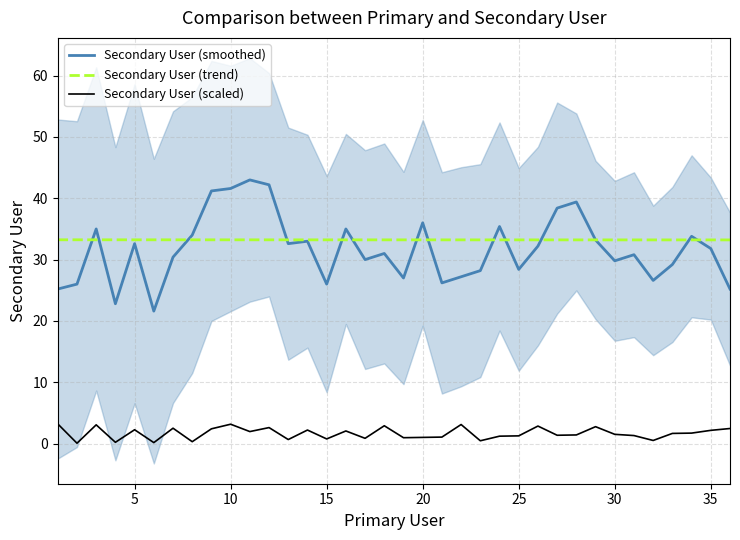

True or false: Secondary User (smoothed) and Secondary User (scaled) intersect in this chart.

False